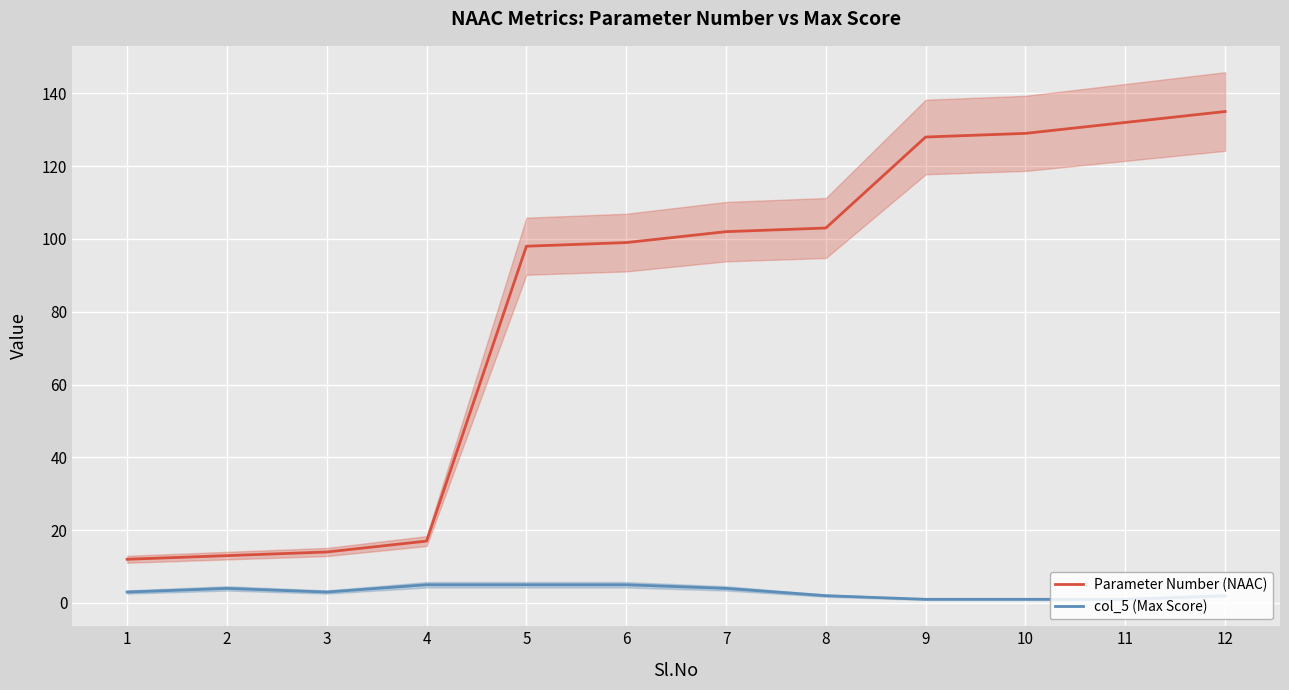

What is the difference between the col_5 (Max Score) values at 5 and 7?

1